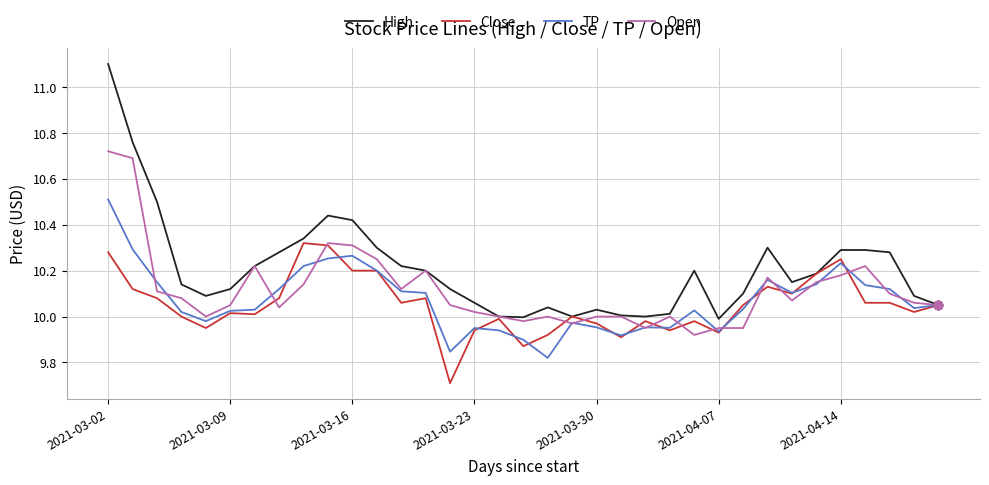

Rank the series by their maximum value, from lowest to highest.

Close, TP, Open, High